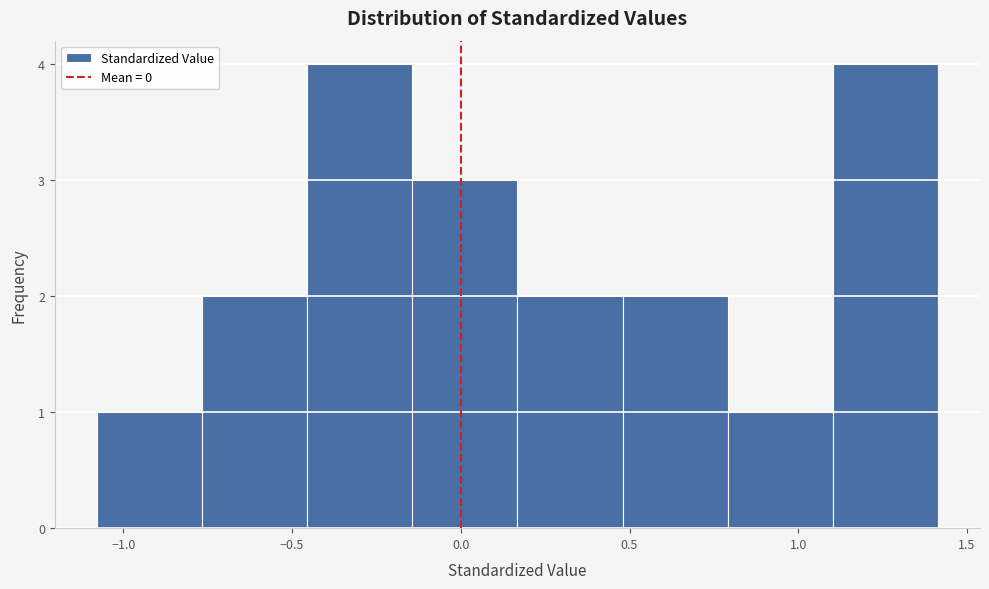

Reading left to right, list every bar in this chart as the range it spans on the x-axis followed by its height. Neither the bar edges nor the heights are printed on the chart, so give them approximately, as read against the axes.

-1.10 to -0.75: 1
-0.75 to -0.45: 2
-0.45 to -0.15: 4
-0.15 to 0.15: 3
0.15 to 0.50: 2
0.50 to 0.80: 2
0.80 to 1.10: 1
1.10 to 1.40: 4